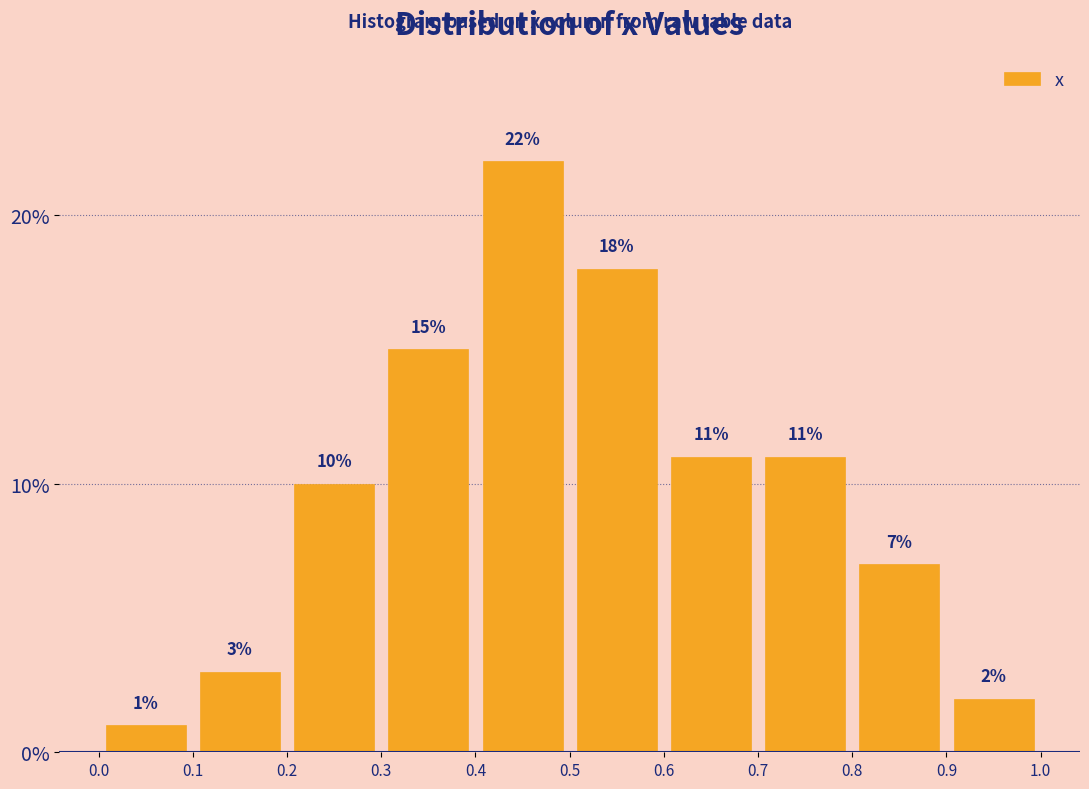

Over which range of the x-axis is the bar tallest?

0.4 to 0.5